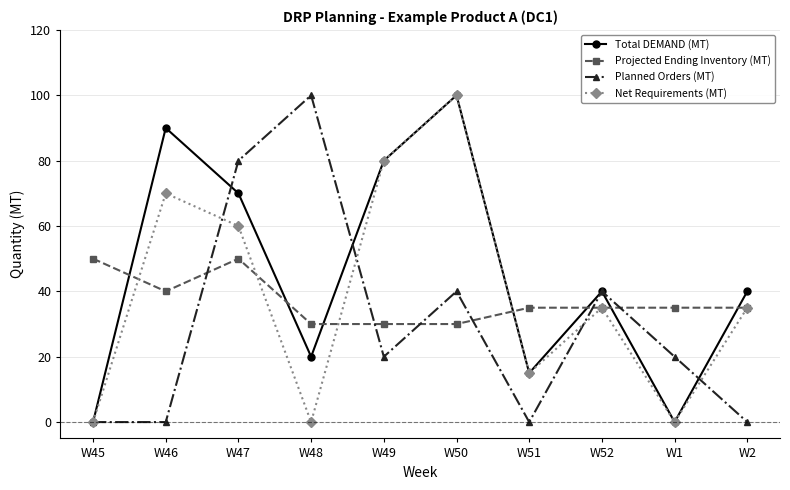

Is the value of Projected Ending Inventory (MT) at W46 greater than the value of Net Requirements (MT) at W48?

Yes